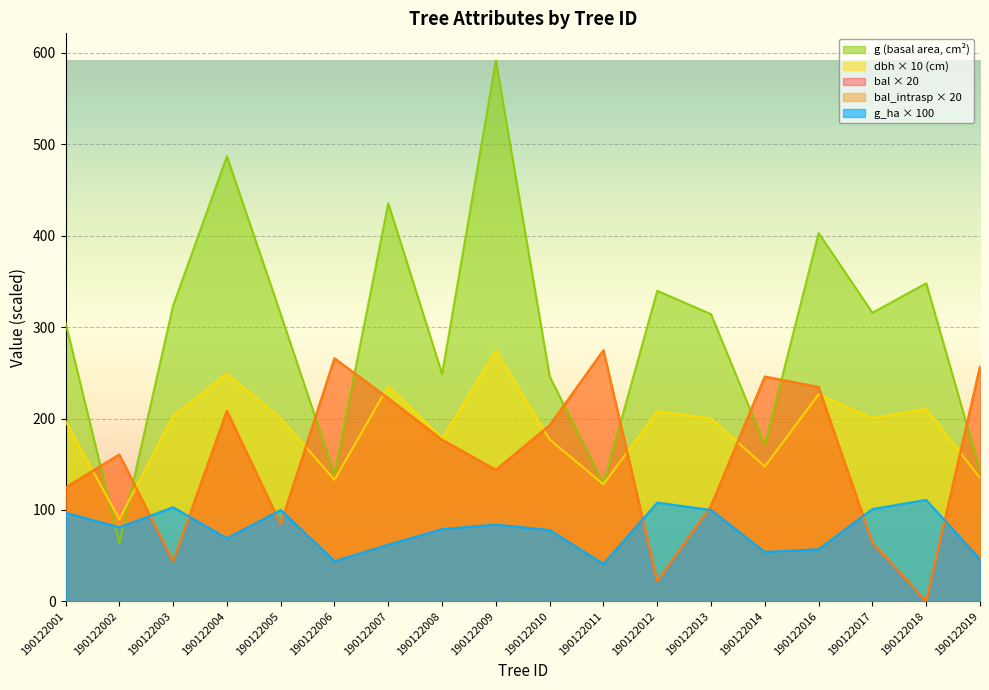

At which label does dbh first exceed 200?

190122003